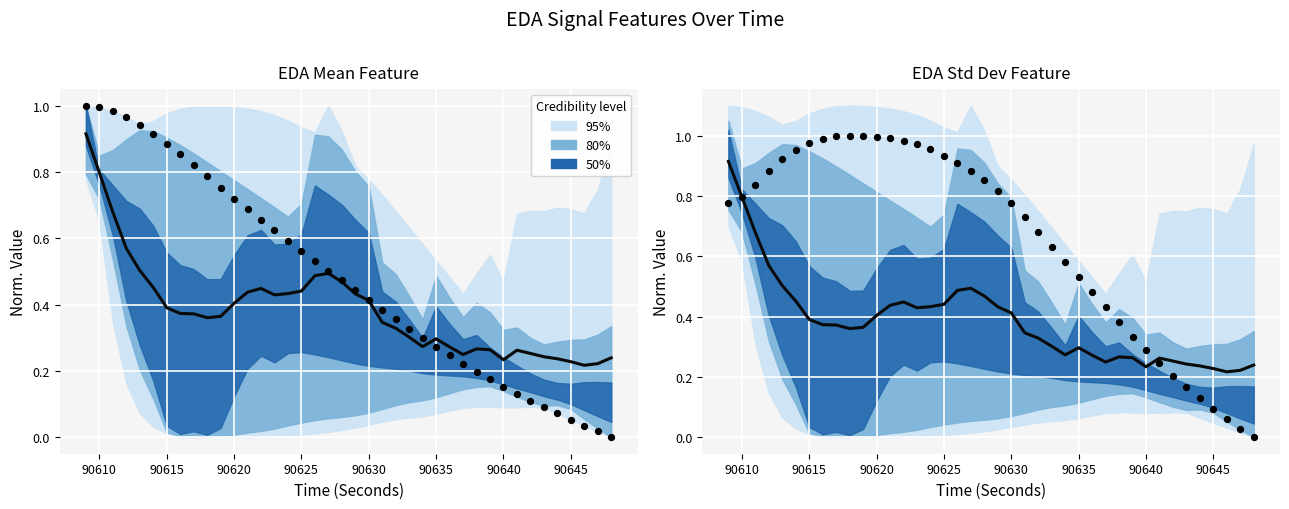

Which series contains the lowest Y value?

Observed